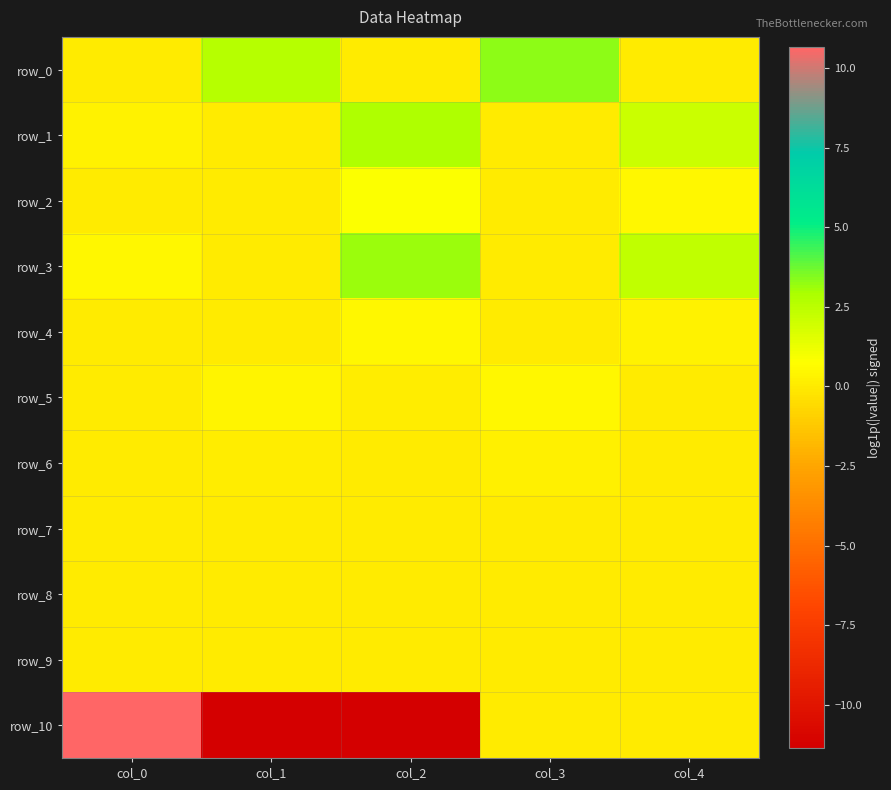

At how many categories does at least one series exceed -1?

5